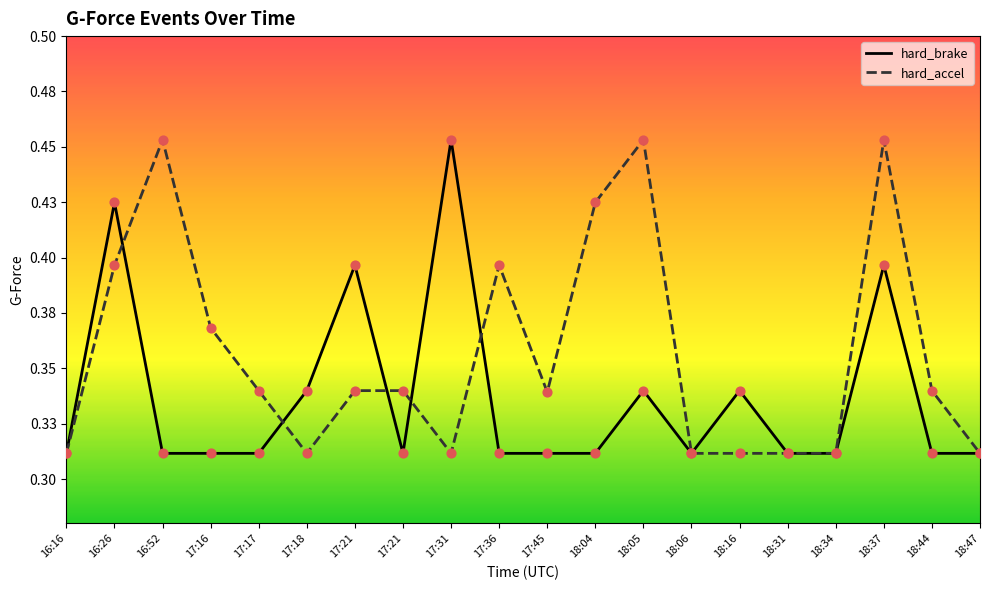

Is the value of hard_brake at 17:21 greater than the value of hard_accel at 18:47?

Yes